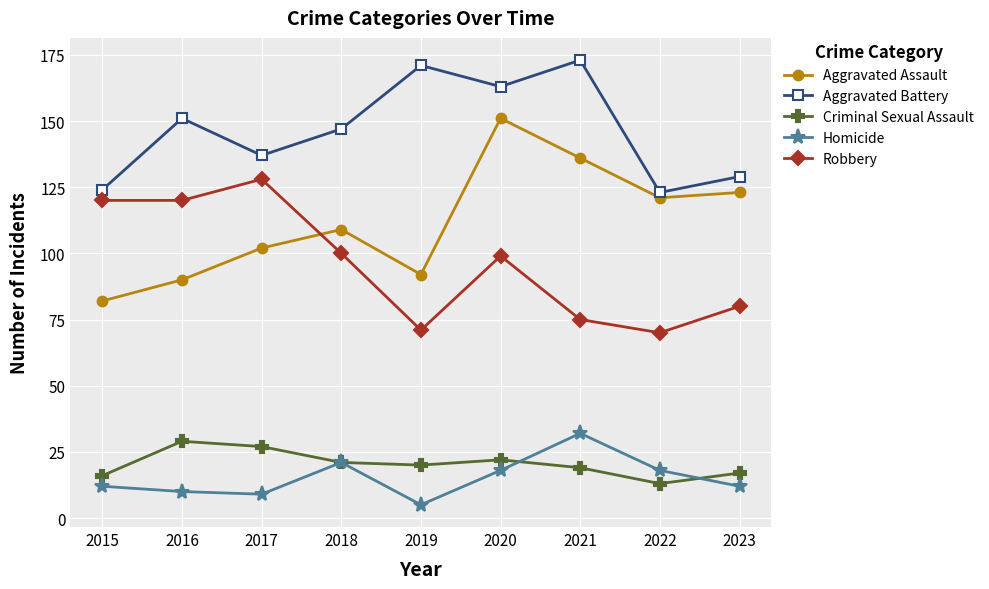

True or false: Aggravated Assault and Aggravated Battery cross at least once.

False